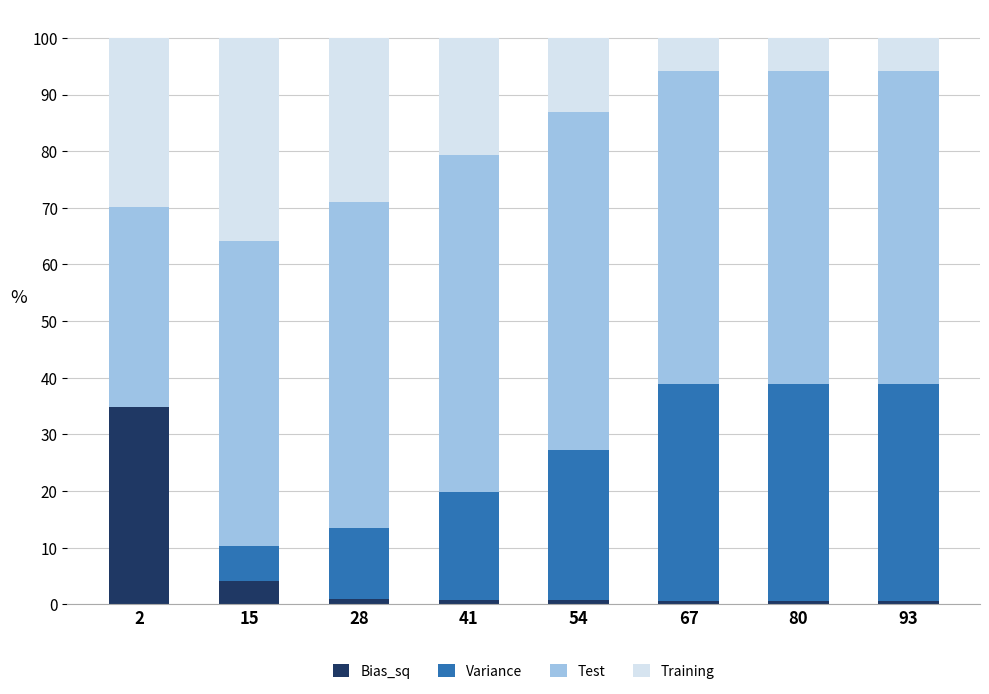

What is the sum of all Bias_sq values?

43.0